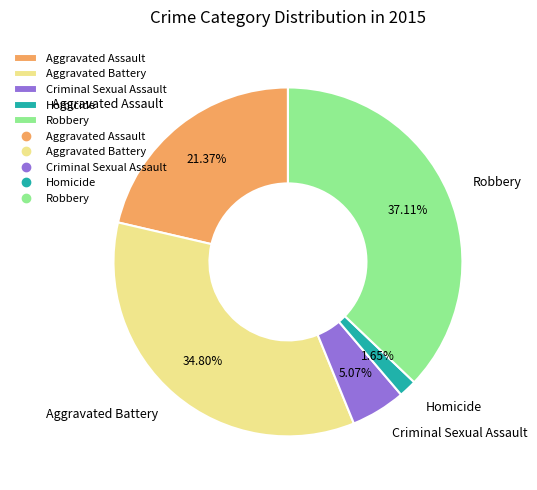

What is the smallest slice in the pie chart?

Homicide